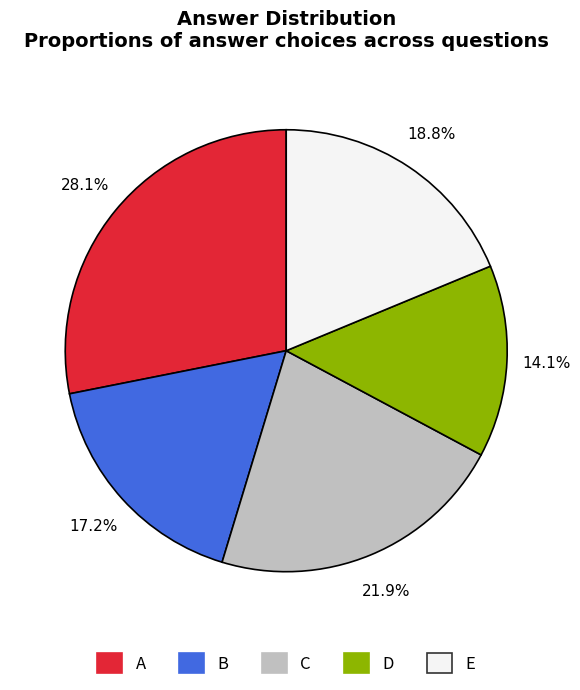

Which has a higher value, C or E?

C